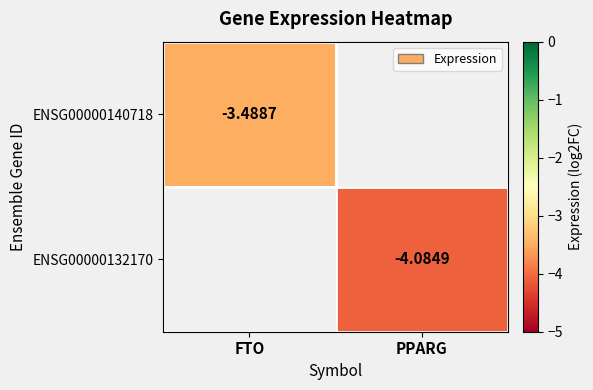

How many values in ENSG00000132170 are below zero?

1